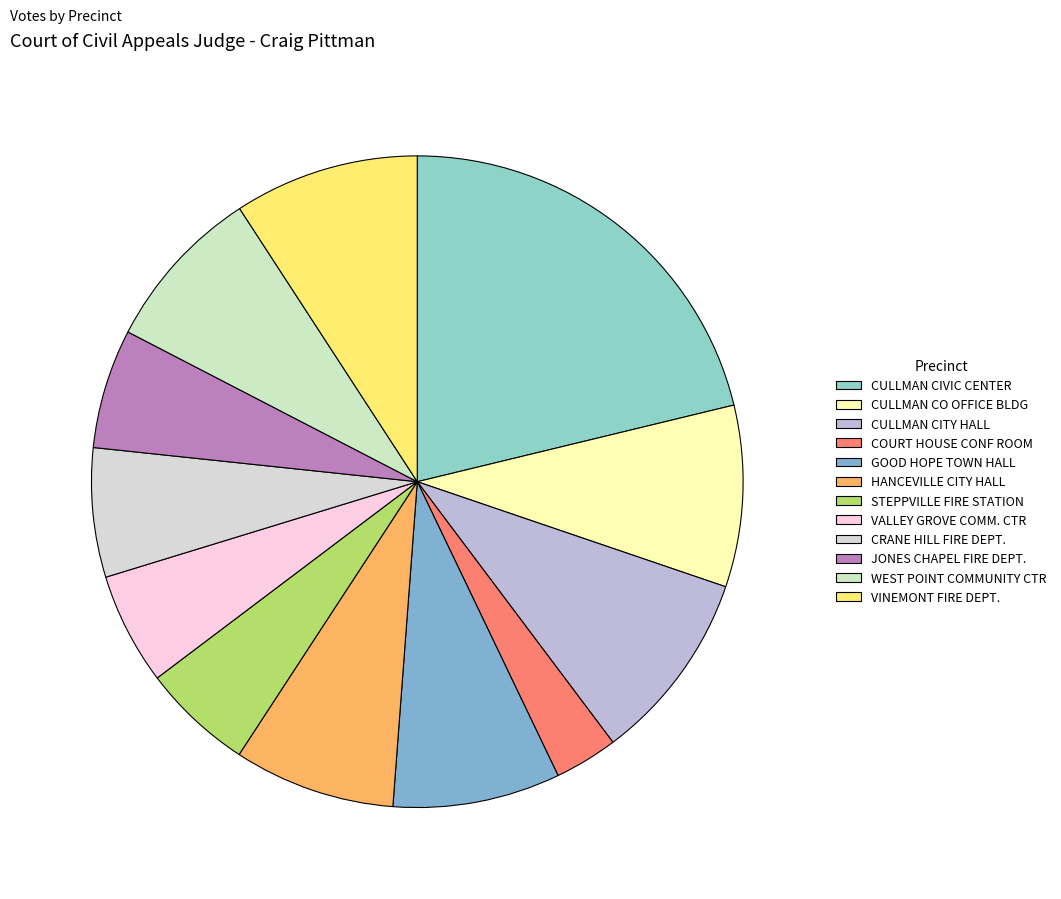

To the nearest percent, what is the average slice percentage?

8%